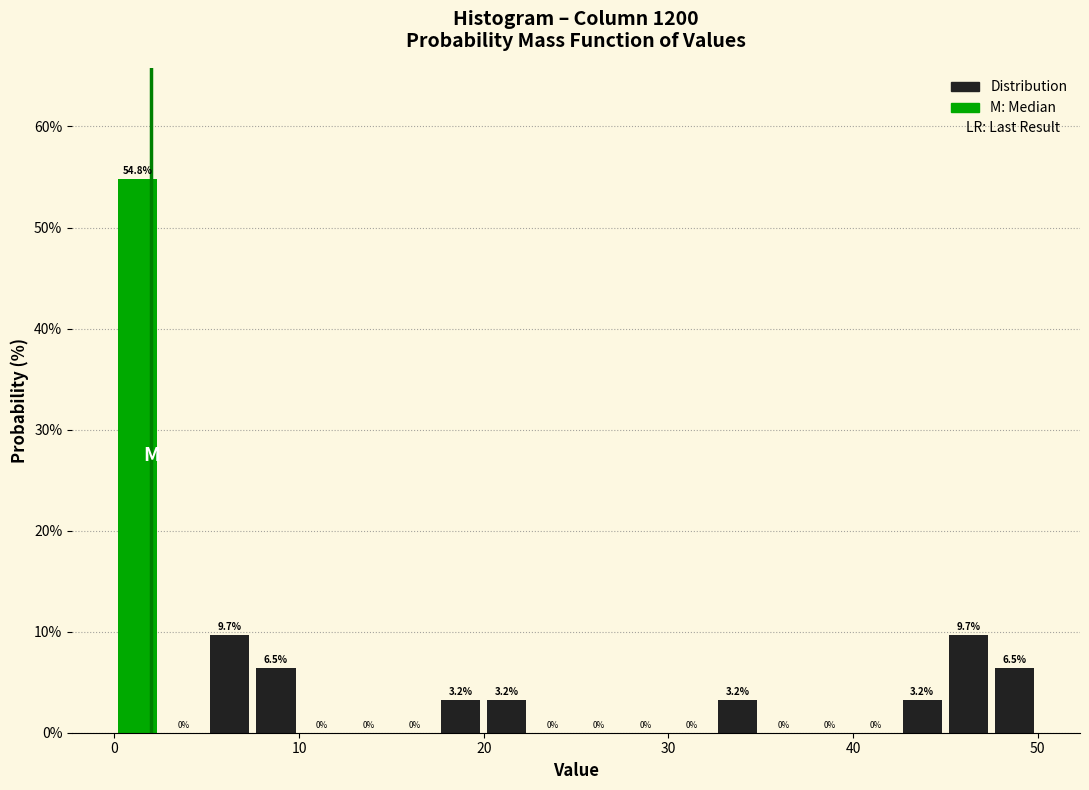

Around what value on the x-axis is the tallest bar? Give the approximate position of its centre, as read against the axis.

1